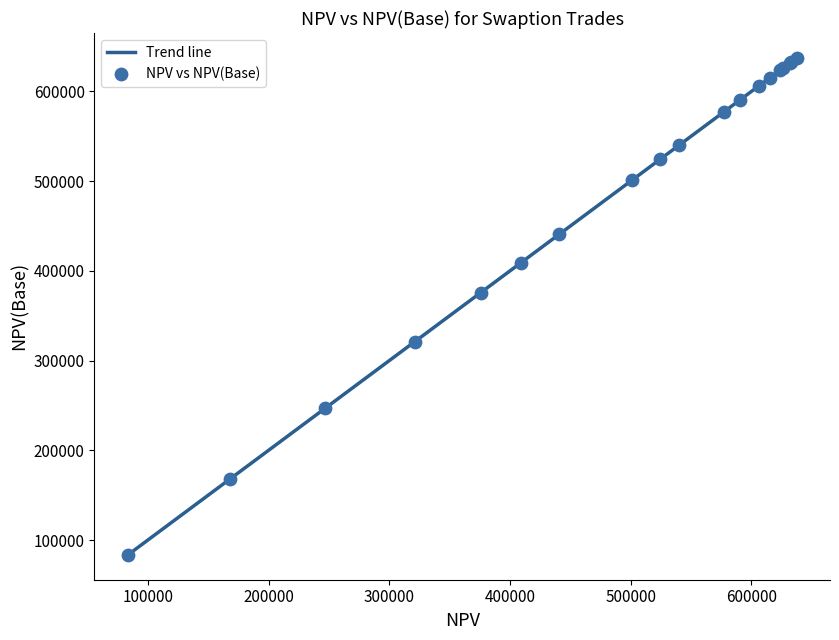

What is the difference between the maximum and minimum values?

553966.4